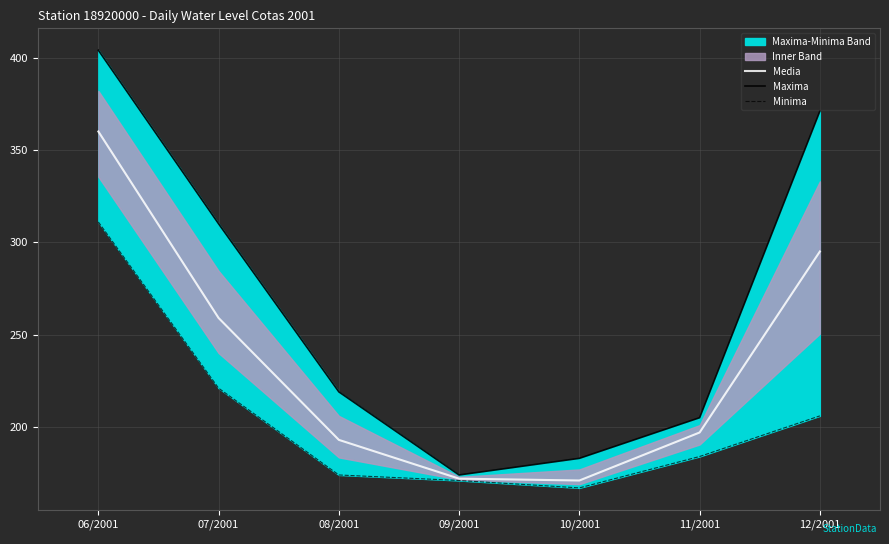

The Media series shows 97 at 08/2001. True or false?

False